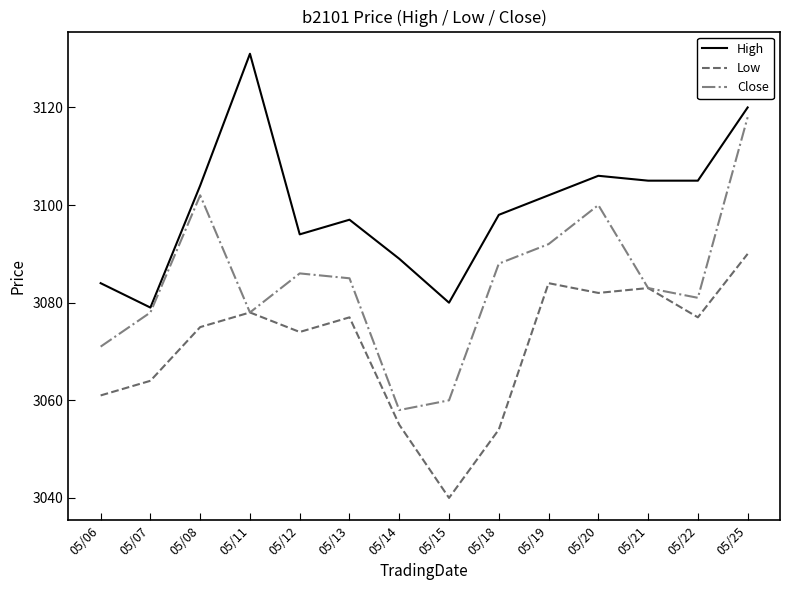

Which series changed the most between 05/07 and 05/13?

High